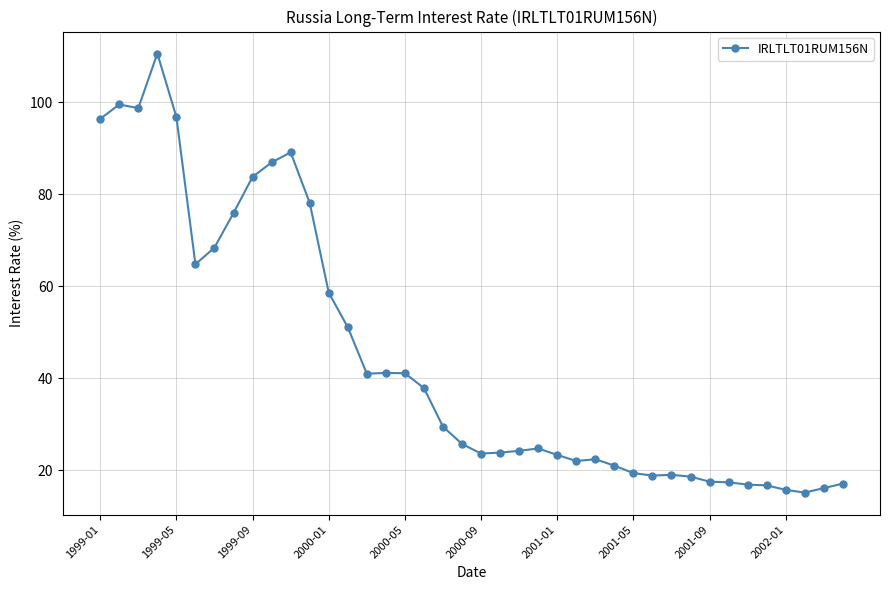

True or false: there are more than 0 points higher than both neighbors.

True